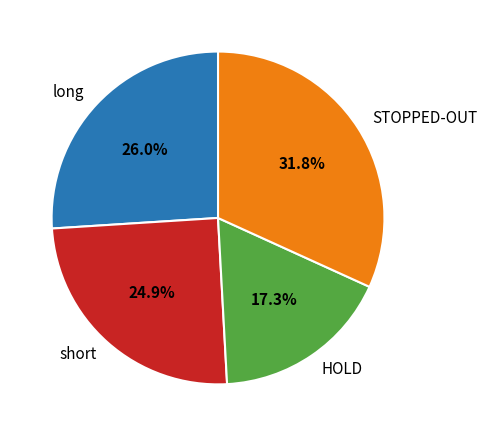

To the nearest percent, what is the difference between the largest and smallest slice percentages?

14%